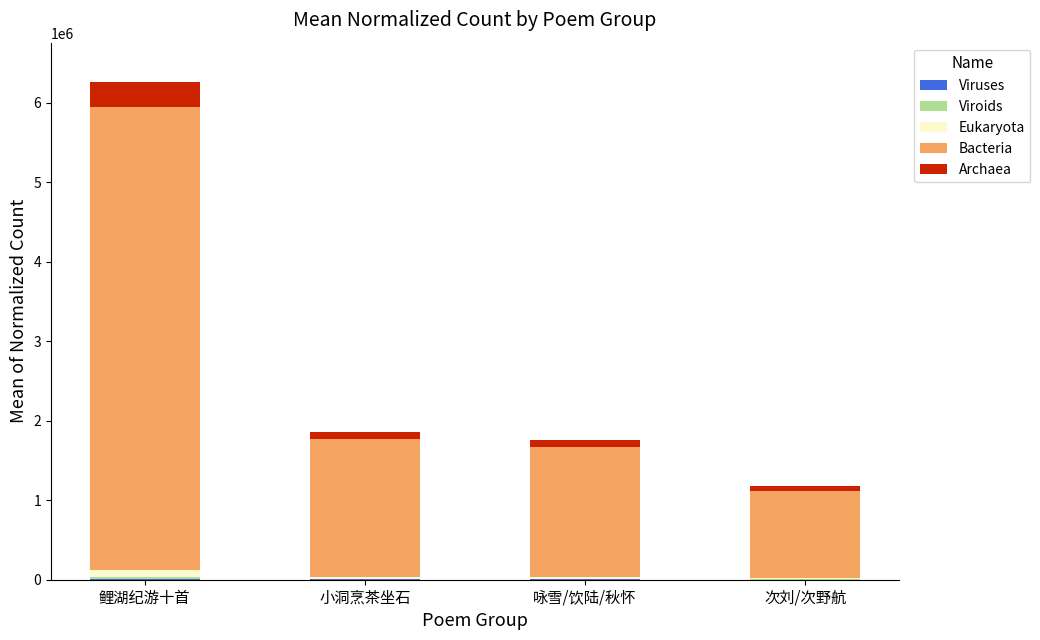

At which category is the sum across all series the highest?

鲤湖纪游十首